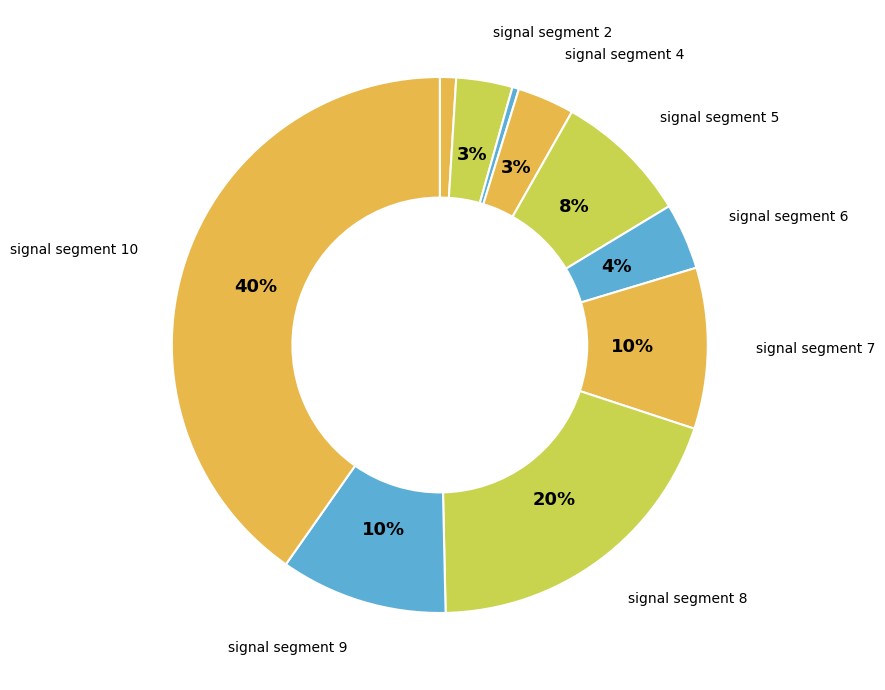

Which slice is the largest?

signal segment 10